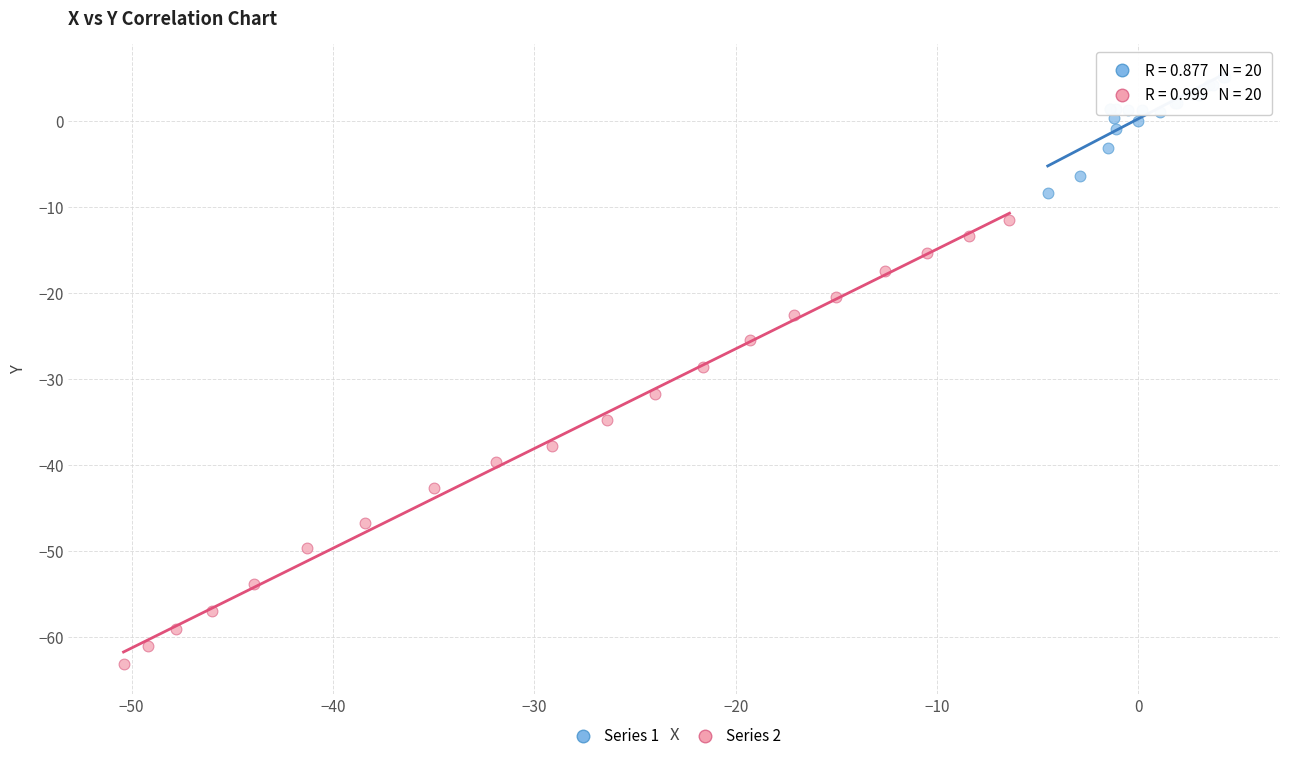

Which series reaches the maximum Y coordinate?

Series 1